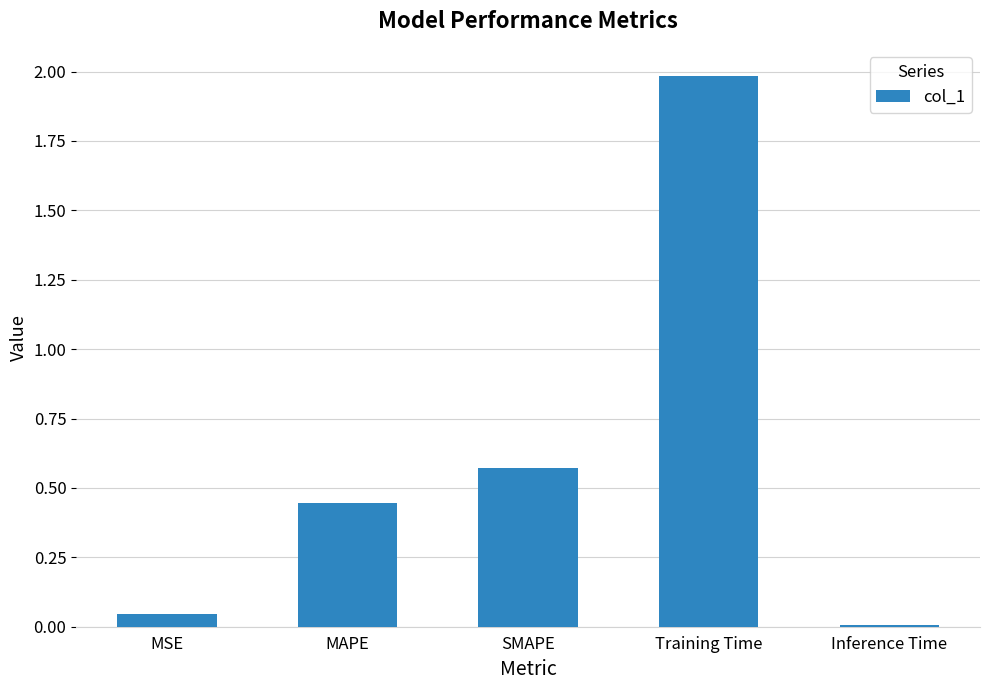

What is the difference between the maximum and second lowest values?

1.9